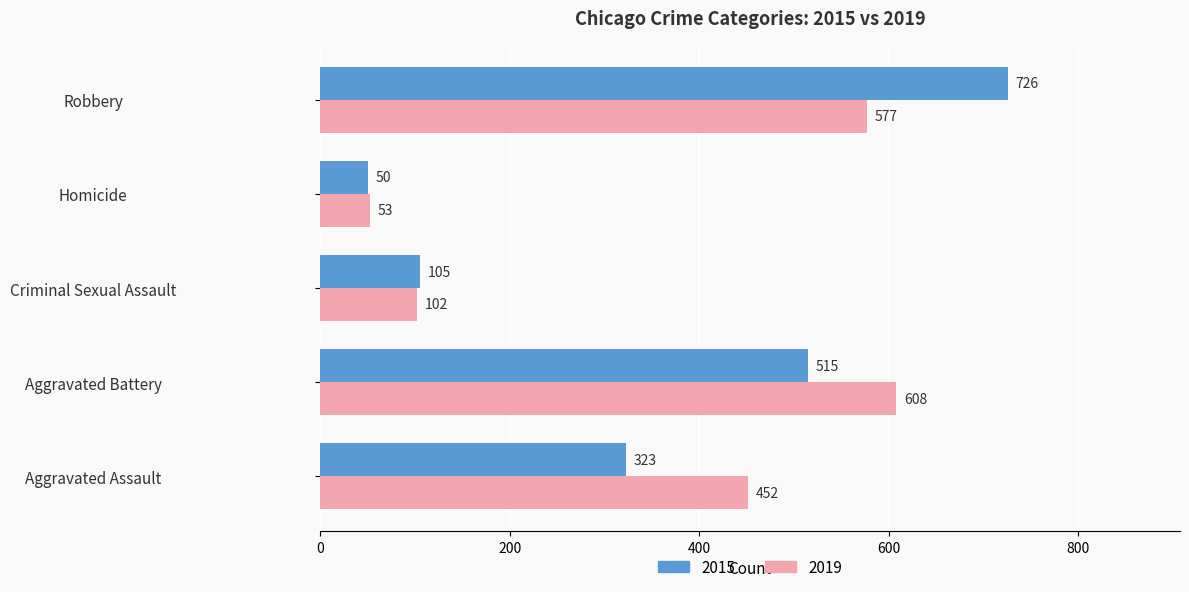

Which series changed the most between Aggravated Assault and Aggravated Battery?

2015